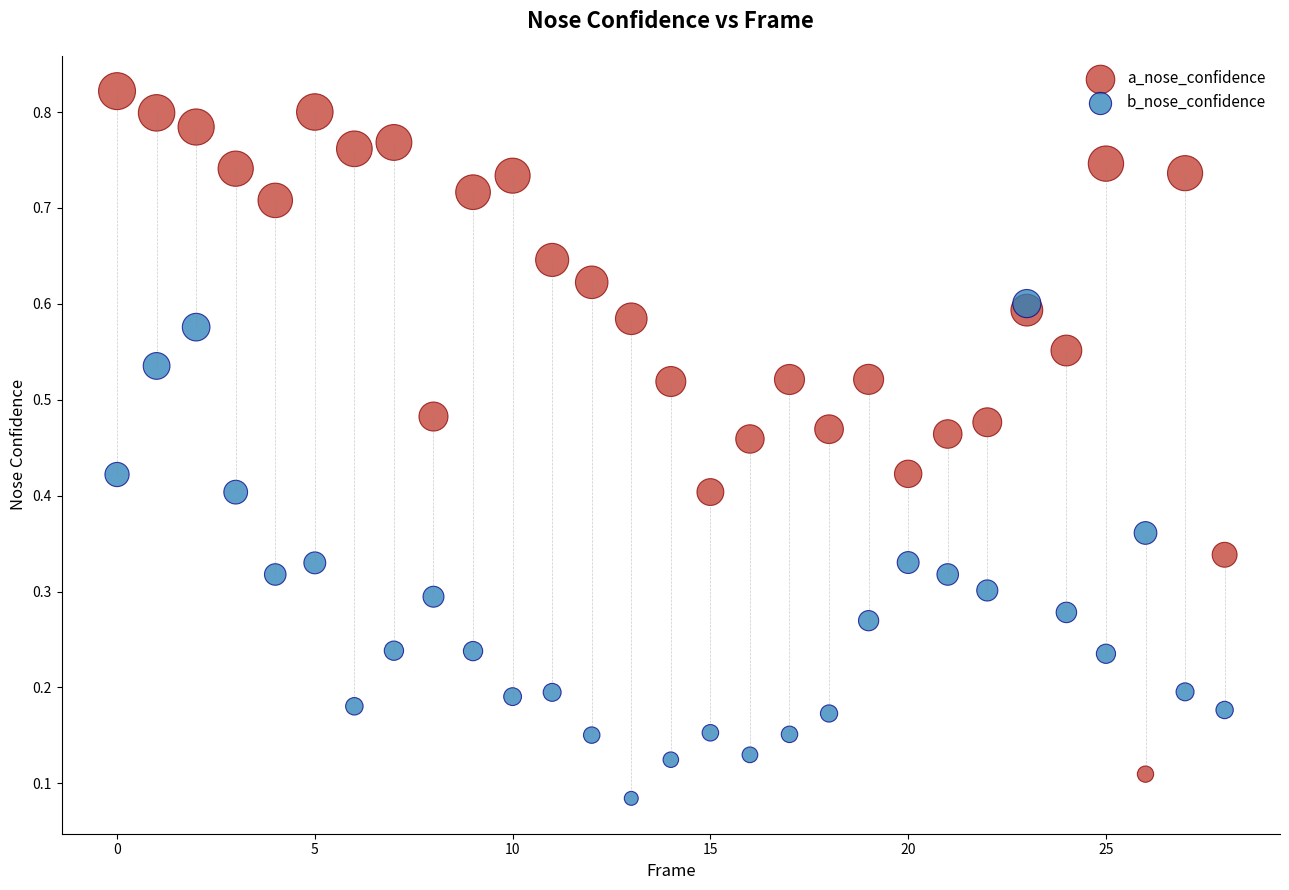

Which series reaches the minimum Y coordinate?

b_nose_confidence